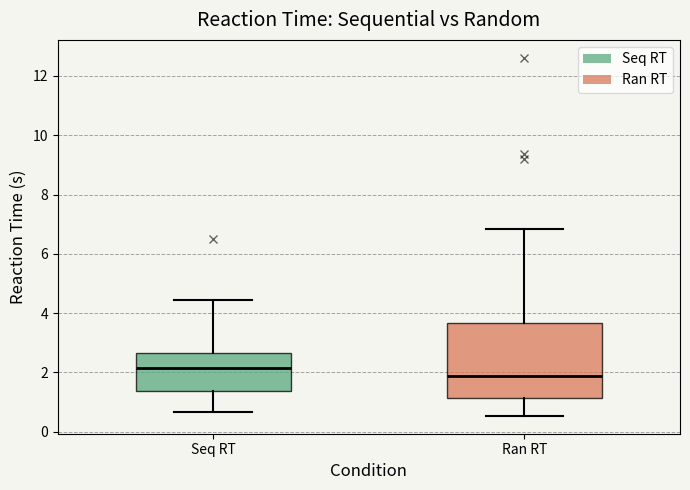

Reading left to right, read every box against the y-axis: the position of its median line, the range the box covers, and the ends of its whiskers. The values are not printed on the chart, so give them approximately, as read against the axis.

Seq RT: median 2.2, box 1.4 to 2.6, whiskers 0.6 to 4.4
Ran RT: median 1.8, box 1.2 to 3.6, whiskers 0.6 to 6.8